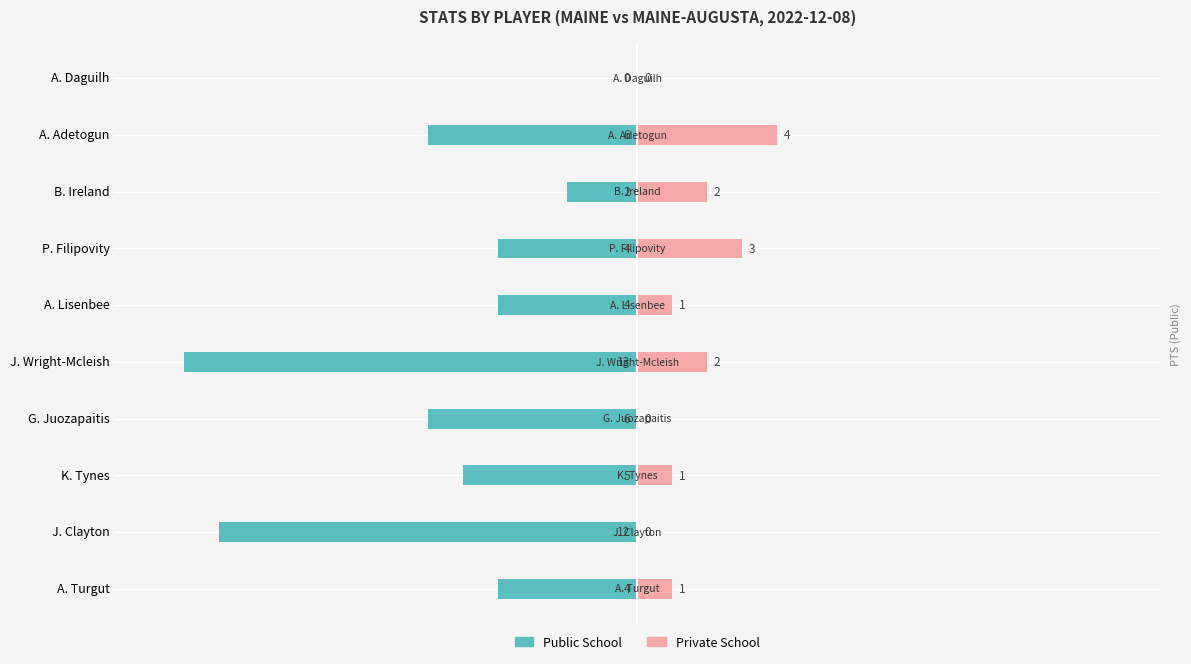

Reading left to right, what are all the values shown in this chart?

Public School: -4	-12	-5	-6	-13	-4	-4	-2	-6	0
Private School: 1	0	1	0	2	1	3	2	4	0